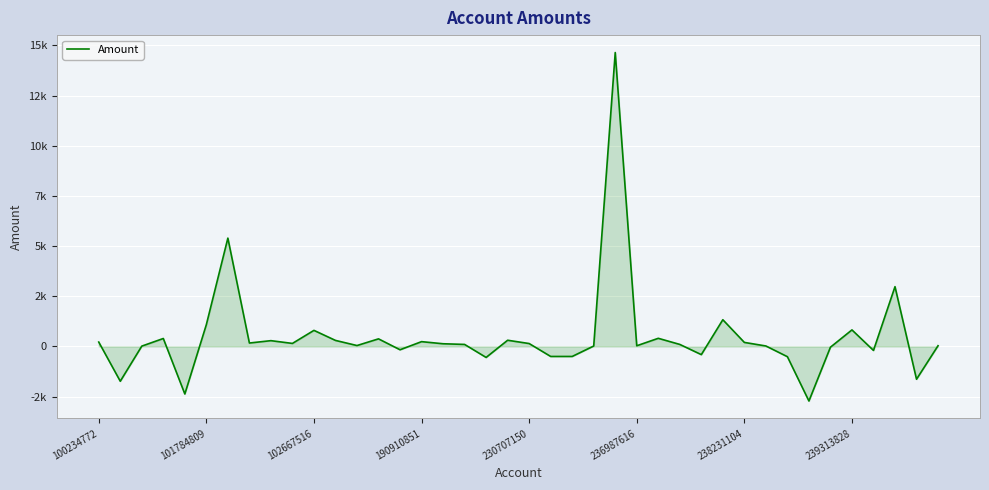

Does the chart display data point markers on the line(s)?

No